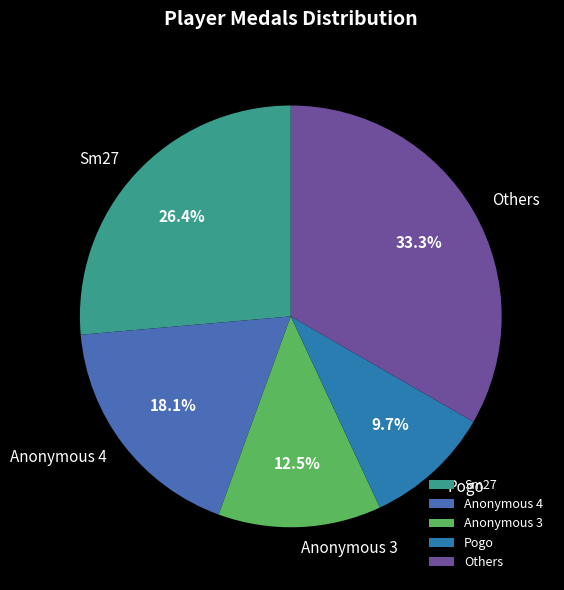

To the nearest percent, what portion does Anonymous 4 represent?

18%